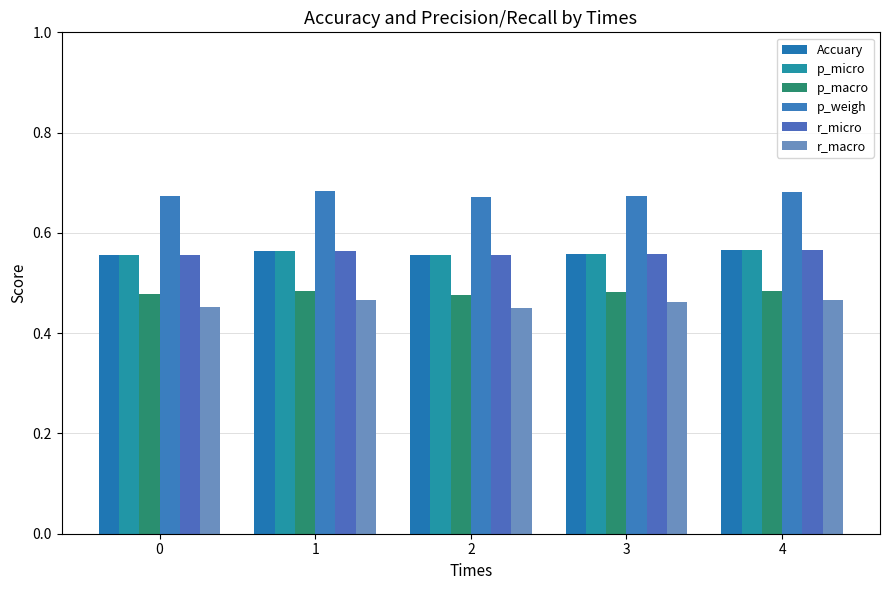

How many bars are there in each group?

6